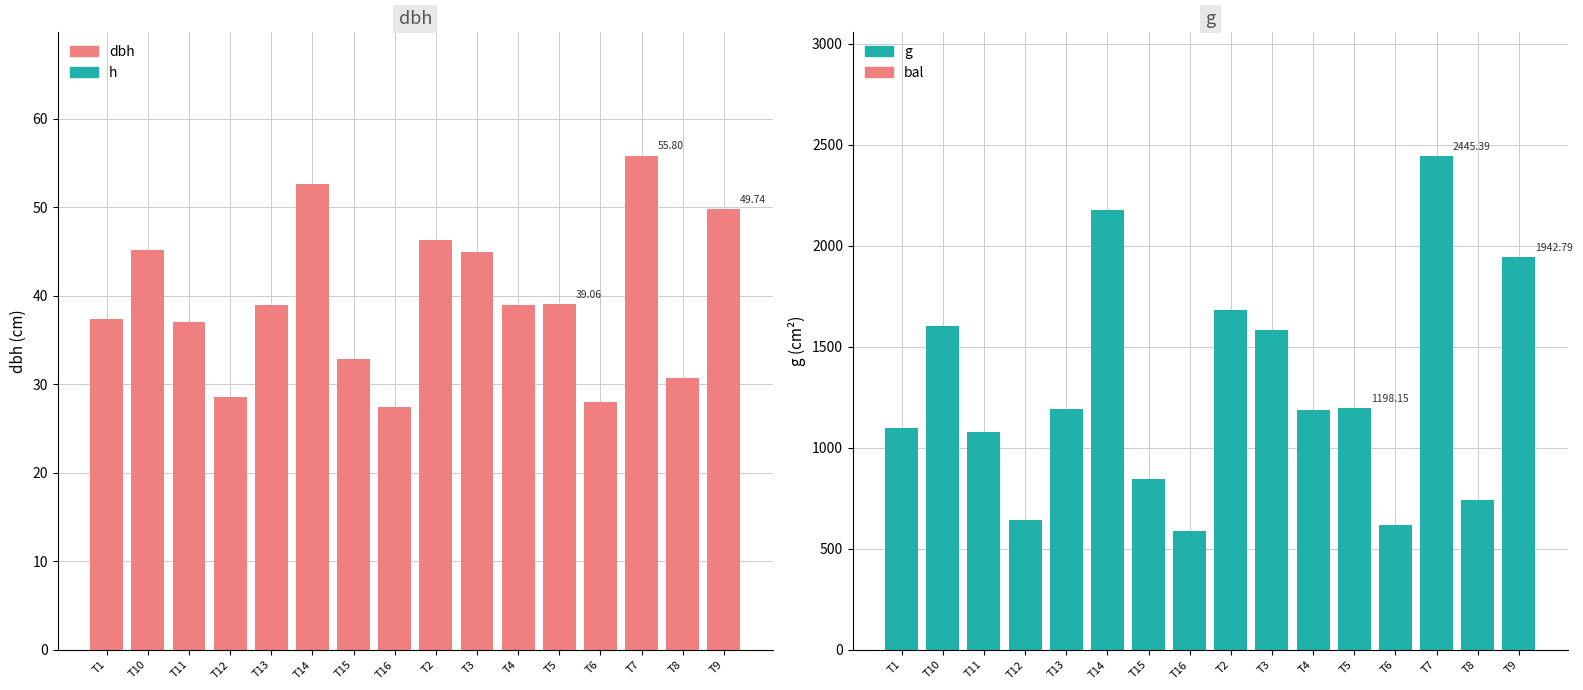

Reading right to left, list all the values displayed in this chart.

dbh: T9=49.7	T8=30.7	T7=55.8	T6=28.0	T5=39.1	T4=38.9	T3=44.9	T2=46.3	T16=27.4	T15=32.9	T14=52.6	T13=39.0	T12=28.6	T11=37.1	T10=45.2	T1=37.4
g: T9=1942.8	T8=742.2	T7=2445.4	T6=615.8	T5=1198.2	T4=1189.0	T3=1583.8	T2=1683.5	T16=589.5	T15=847.5	T14=2175.5	T13=1194.3	T12=643.1	T11=1079.3	T10=1602.7	T1=1098.5